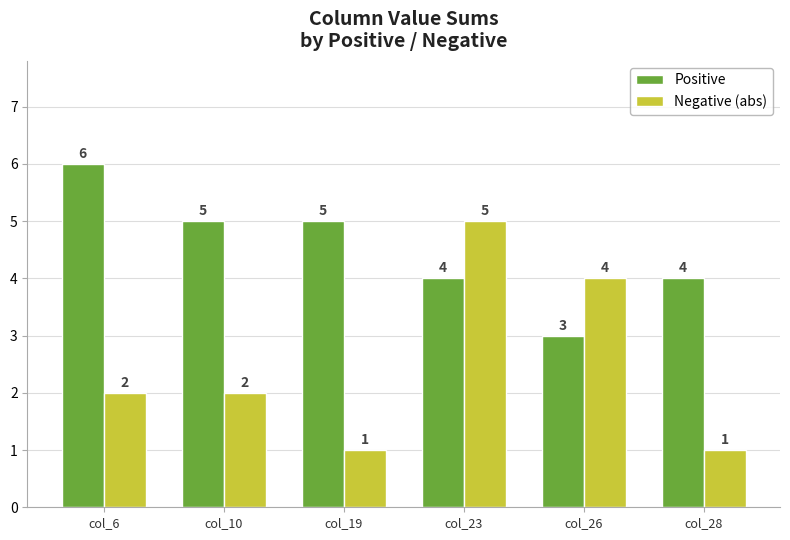

How many data points does each series have?

6